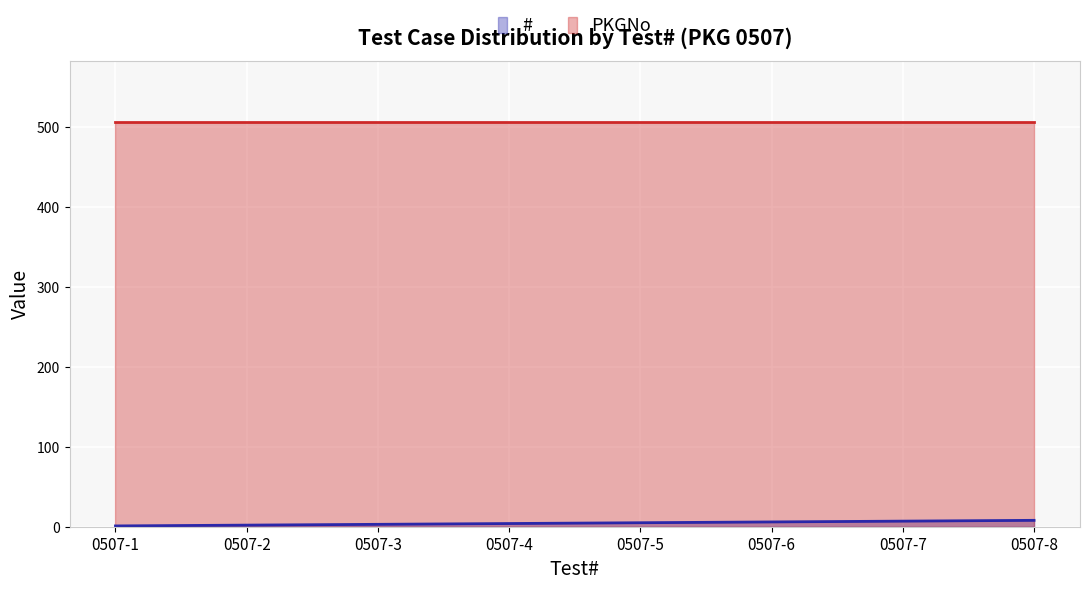

What is the value of the 2nd point from the left?

2